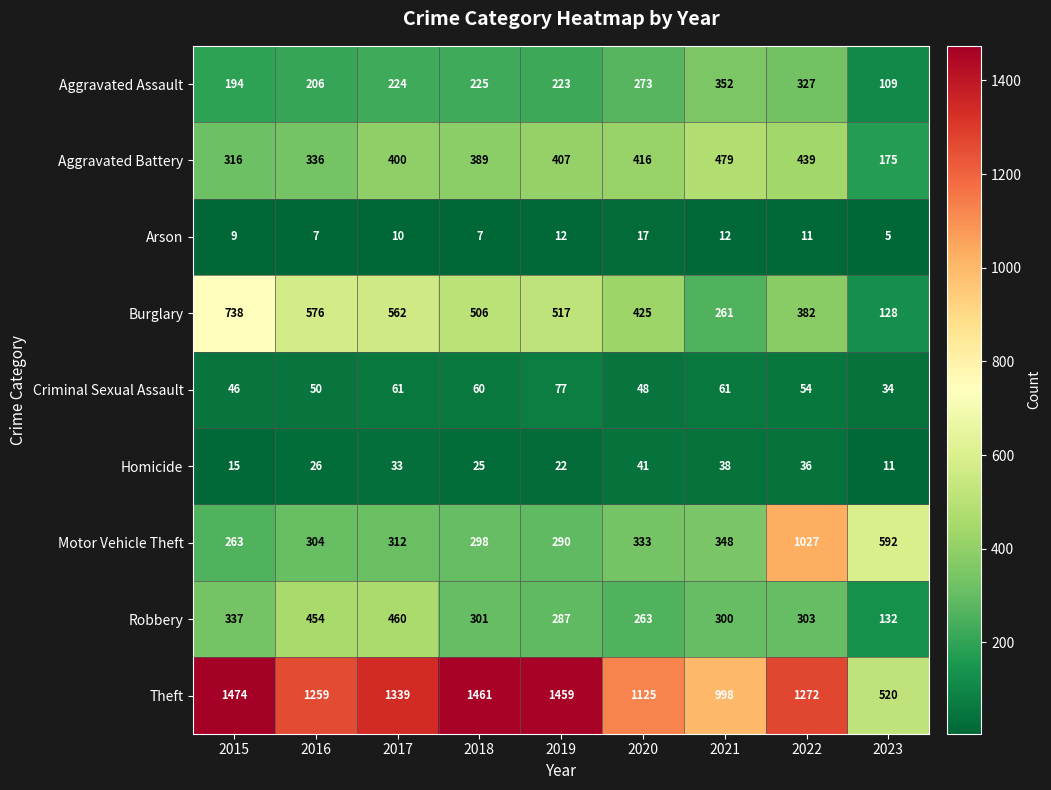

At which category is the sum across all series the highest?

2022